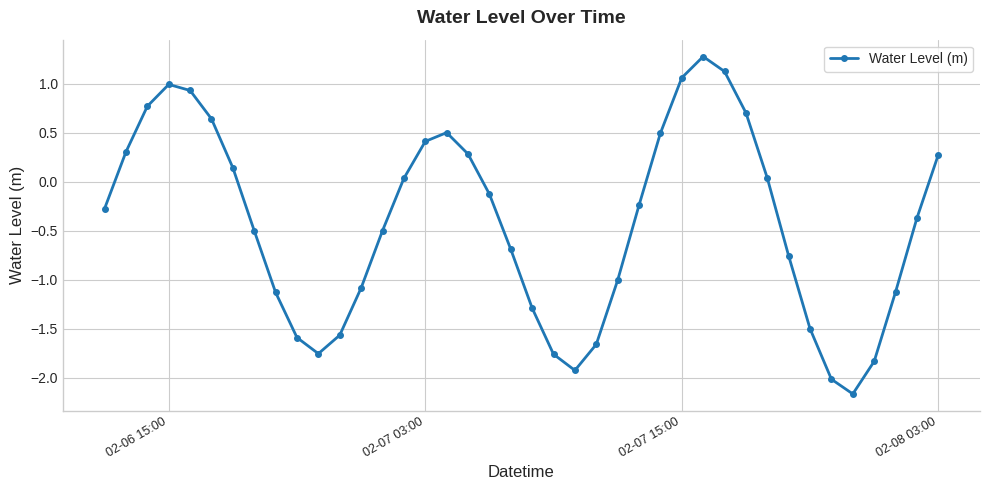

What is the average value?

-0.4